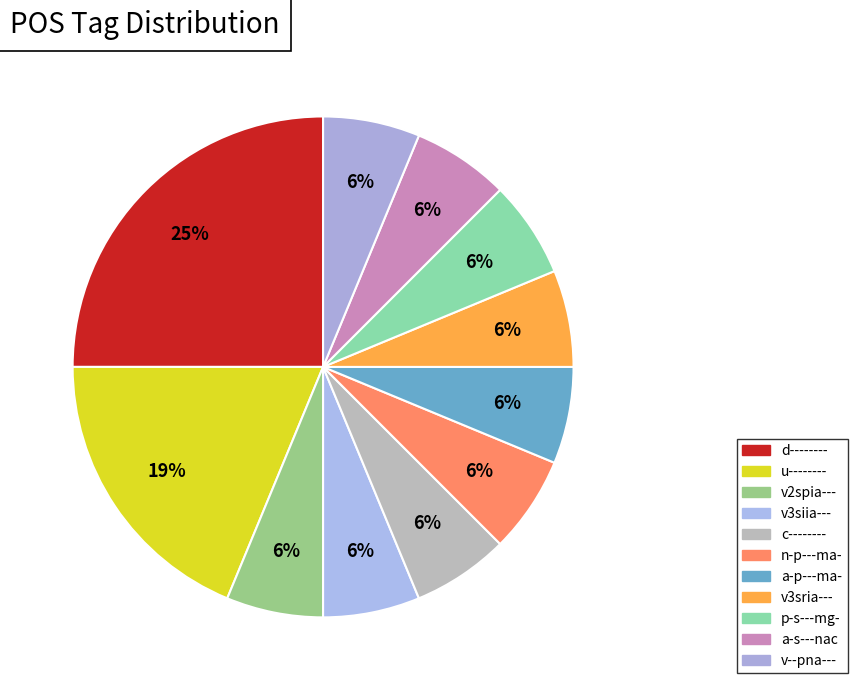

Which slice is the smallest?

v2spia---